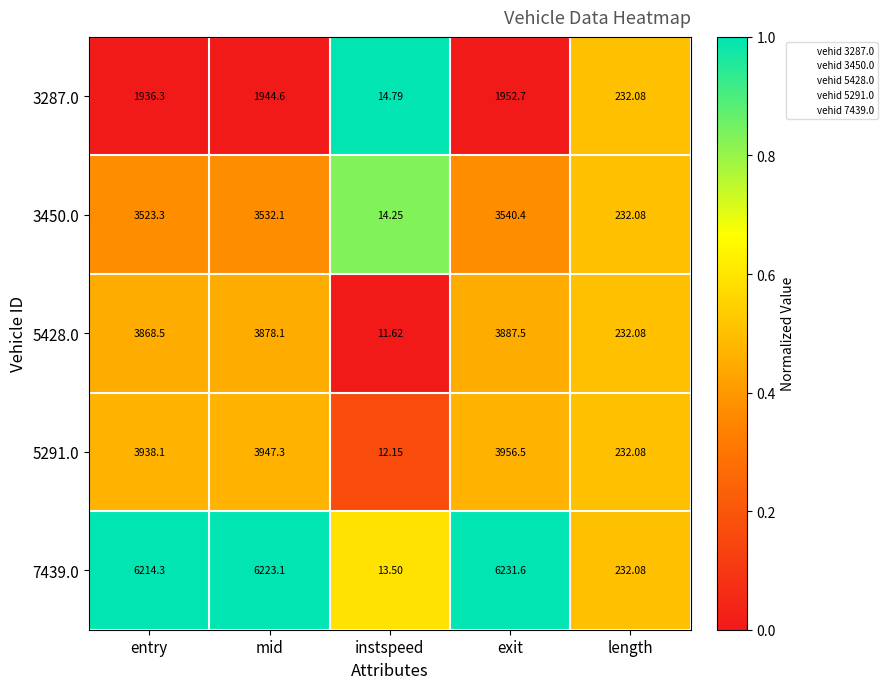

List the labels in order of 5291.0 value, smallest first.

instspeed, length, entry, mid, exit